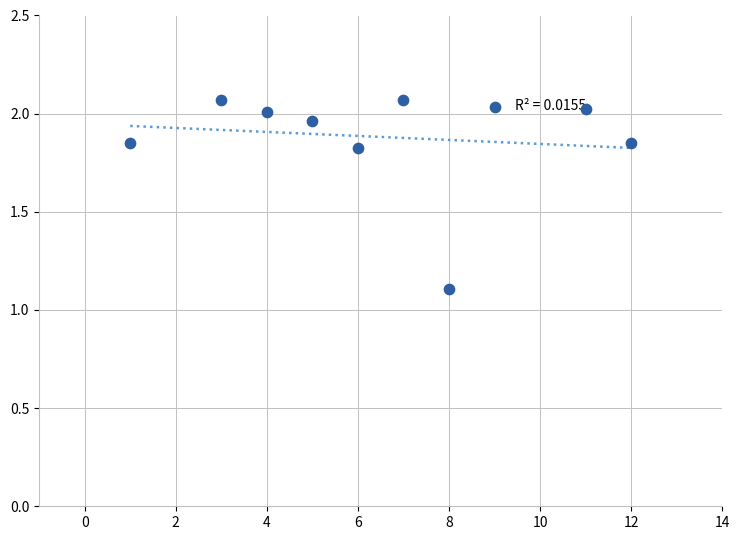

What Y value in the scatter plot is closest to 1?

1.1